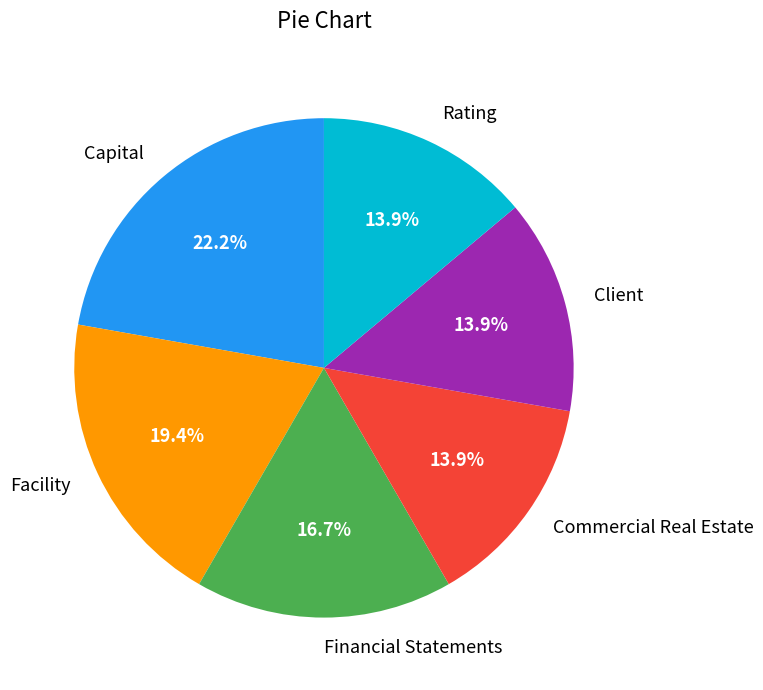

Combined, what portion of the pie is Rating and Client?

27.8%